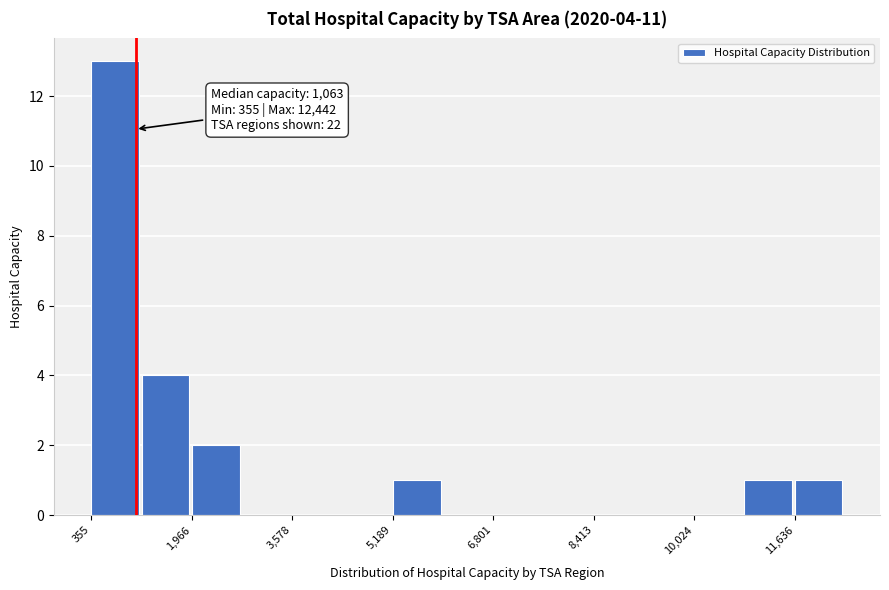

Which range on the x-axis has the tallest bar?

400 to 1200